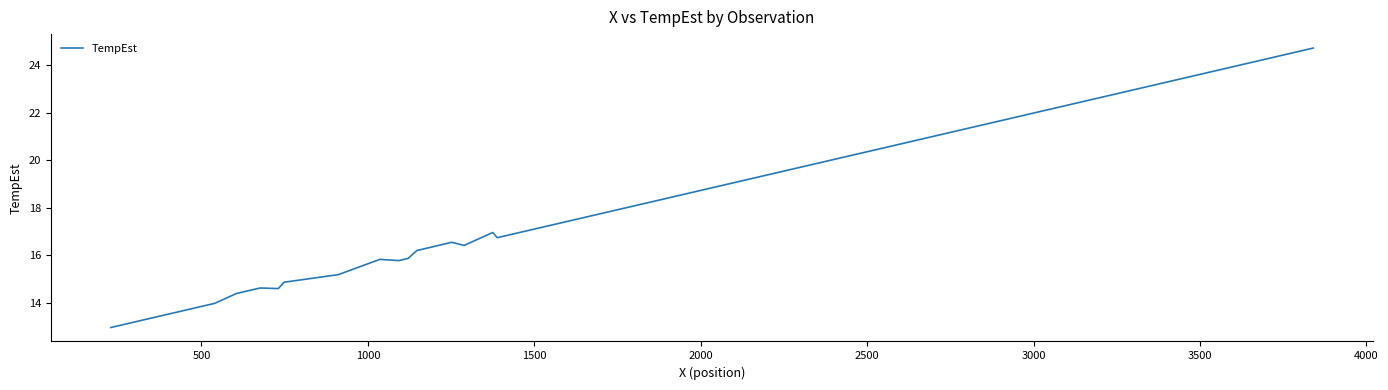

What is the difference between the maximum and minimum values?

11.7